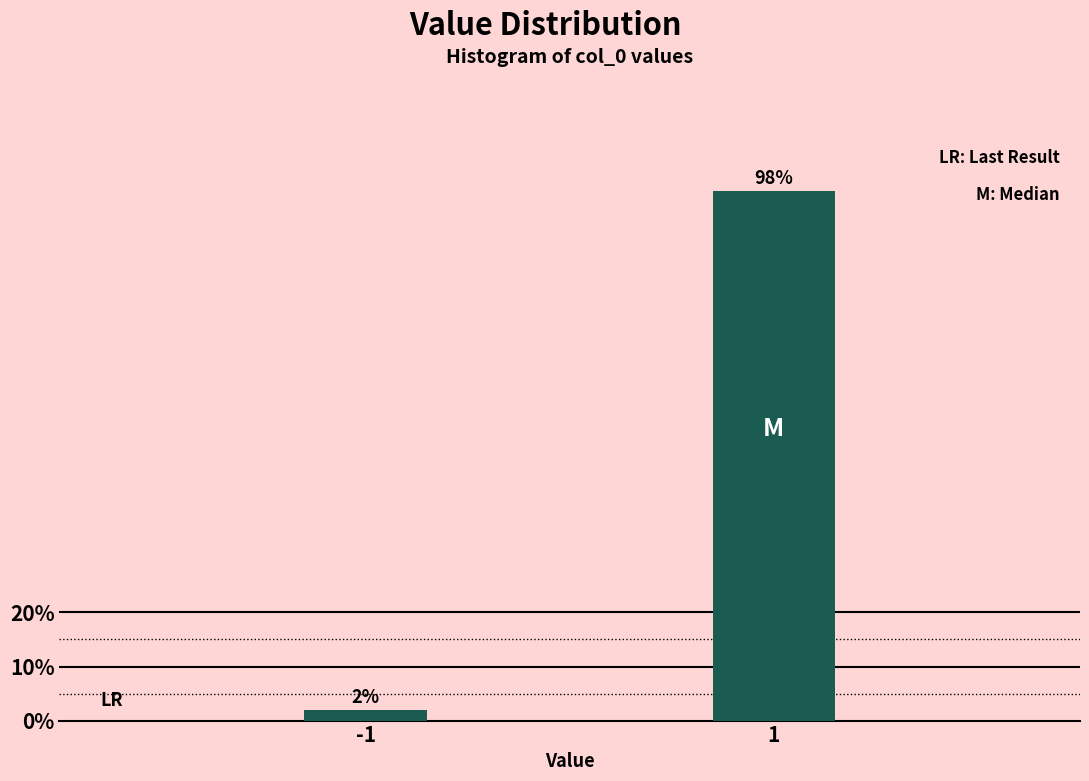

Reading left to right, transcribe all the data shown in this chart.

2.0	98.0